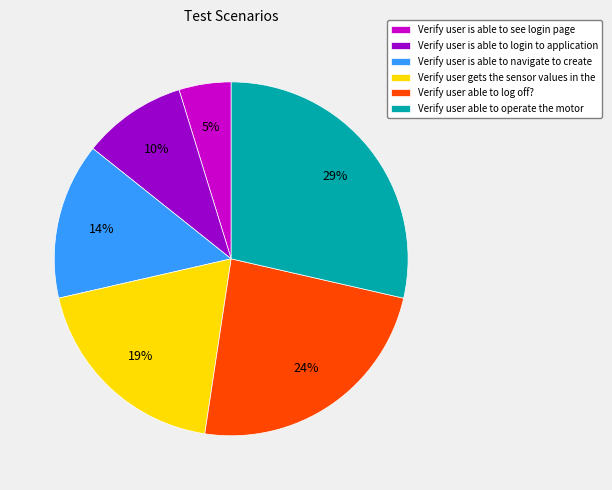

True or false: Verify user gets the sensor values in the accounts for 19% of the total.

True